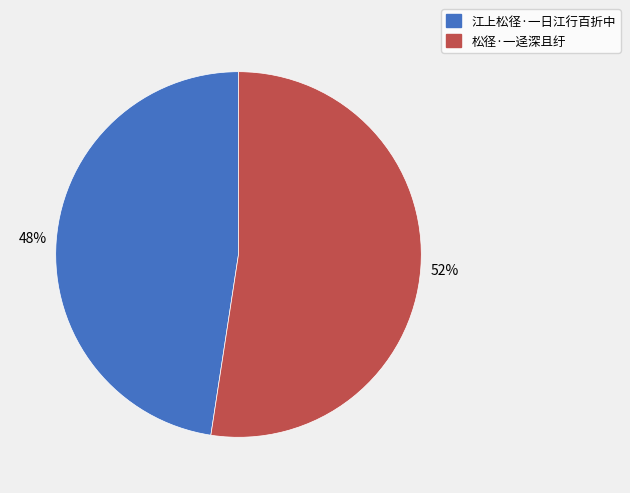

To the nearest percent, what percentage of the pie is 江上松径·一日江行百折中?

48%